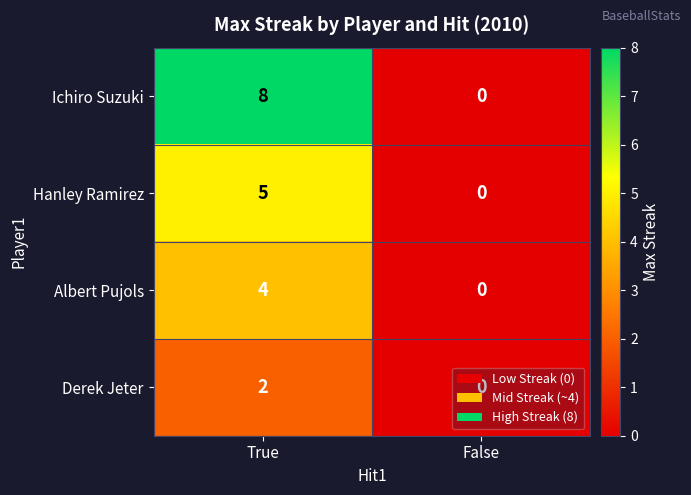

Which series has the largest total across all categories?

Ichiro Suzuki